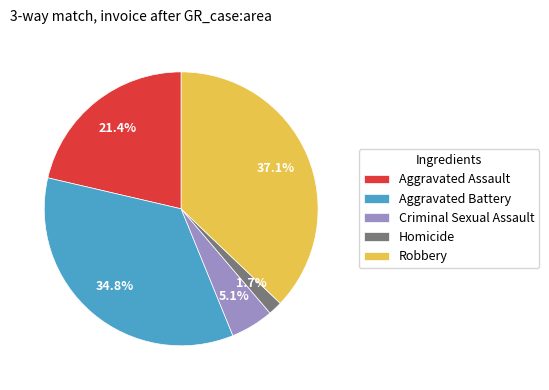

Is there any slice that represents more than half of the pie?

No